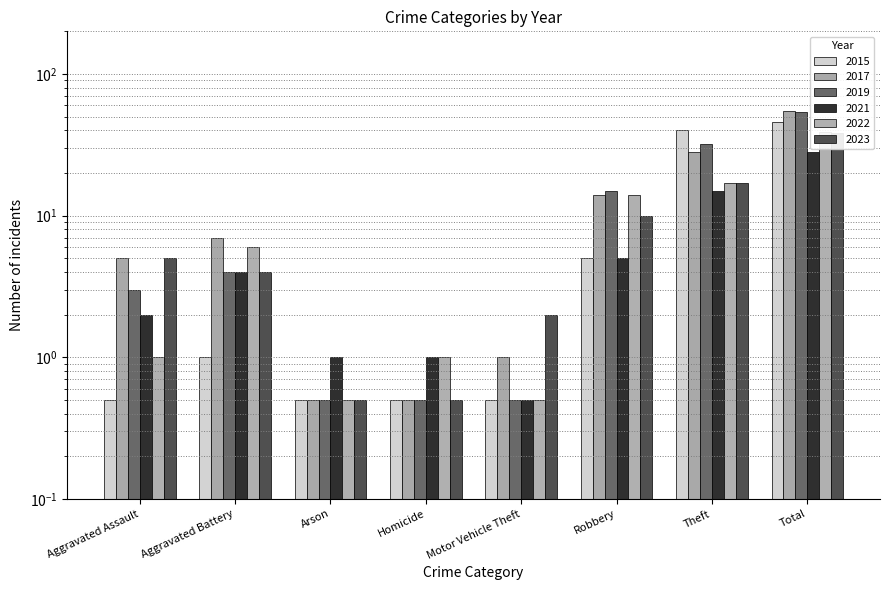

What is the approximate value of 2021 at Aggravated Assault?

2.0